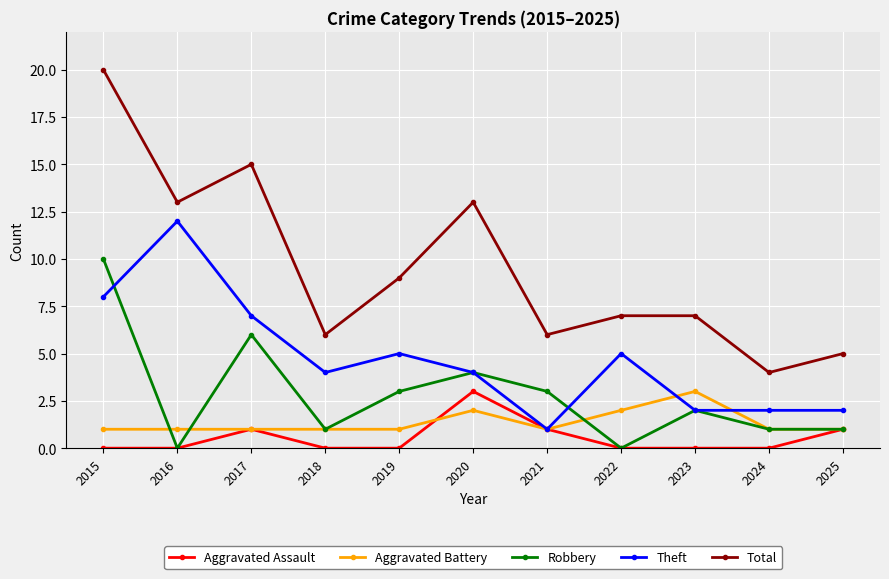

Which series has the widest spread of values?

Total